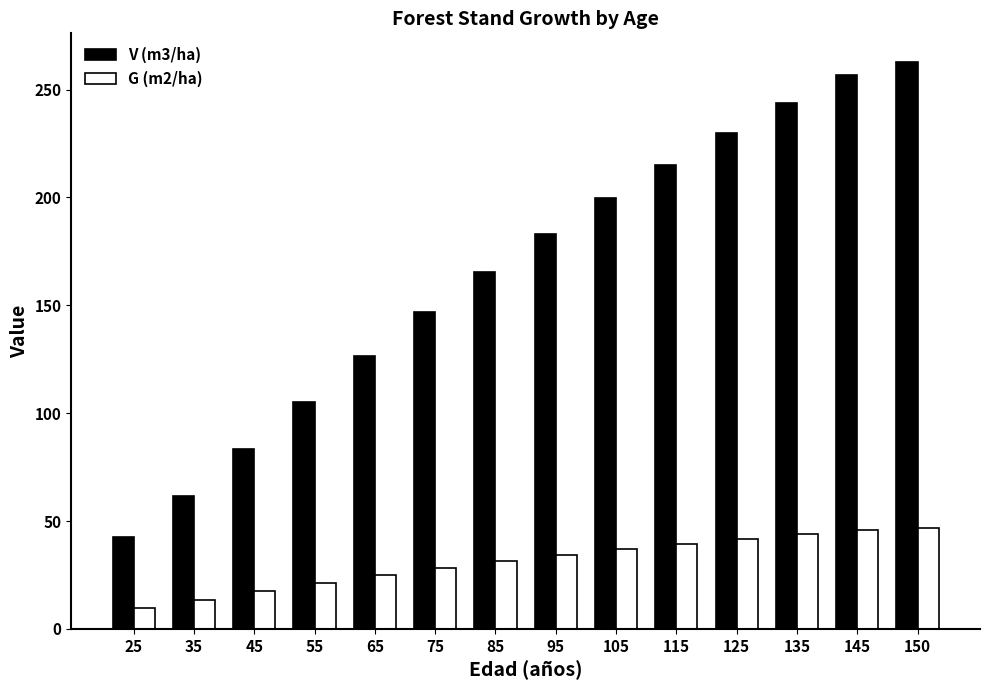

Where does the V (m3/ha) series first go above 183?

95